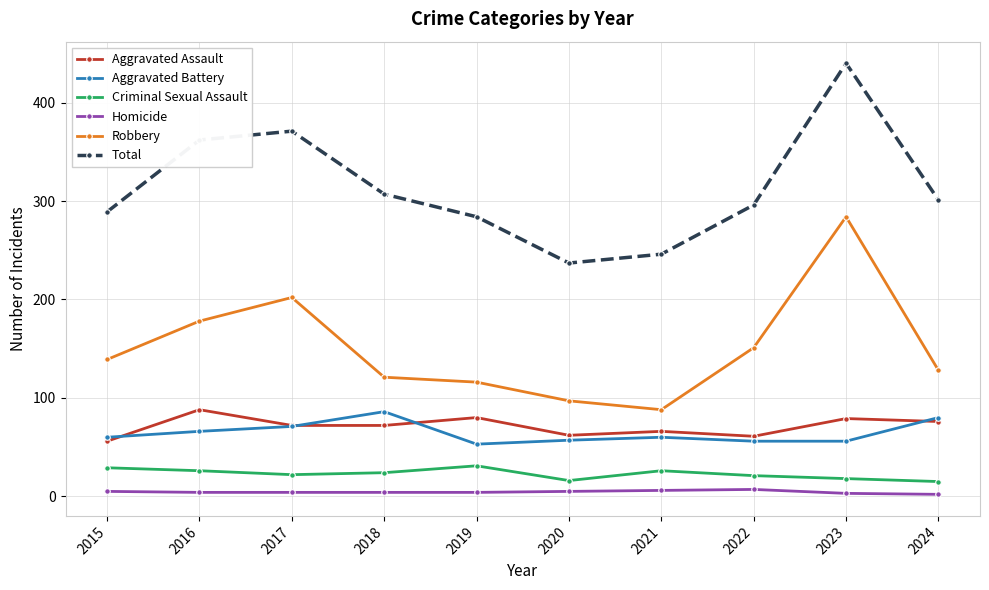

Which series has the largest total across all categories?

Total